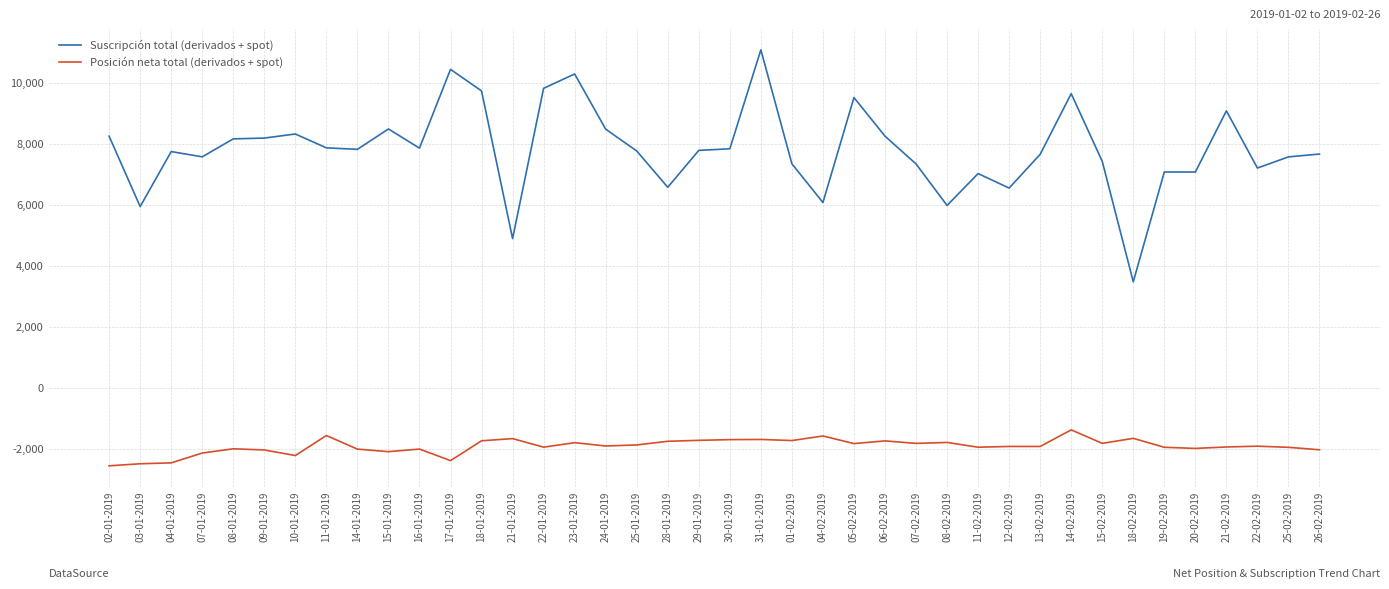

True or false: Suscripción total (derivados + spot) and Posición neta total (derivados + spot) intersect in this chart.

False